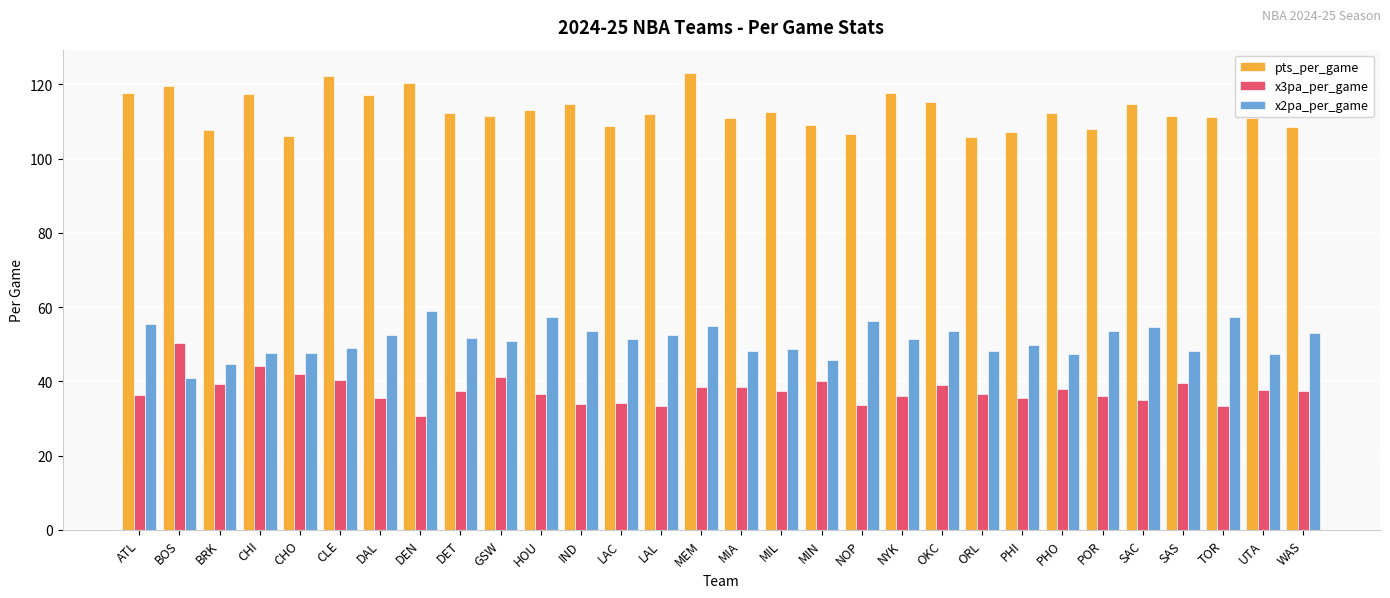

What is the difference between the maximum and minimum values in the pts_per_game series?

17.3